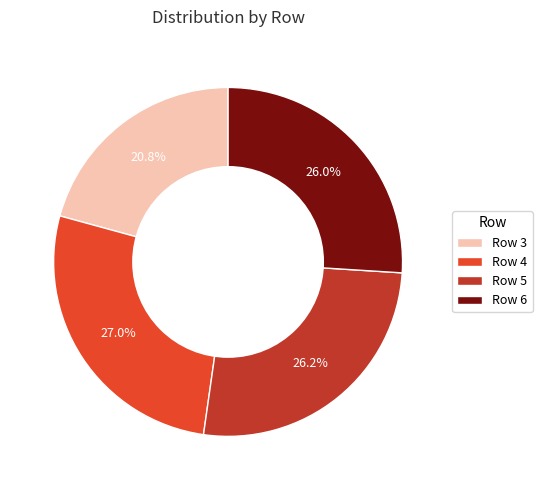

Which slice is the smallest?

Row 3